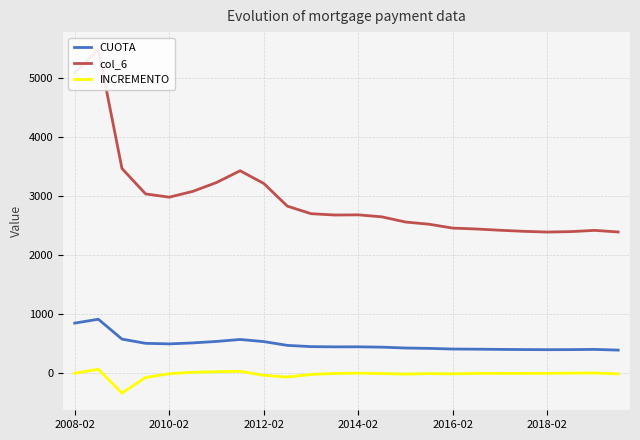

What is the minimum value for CUOTA?

391.3